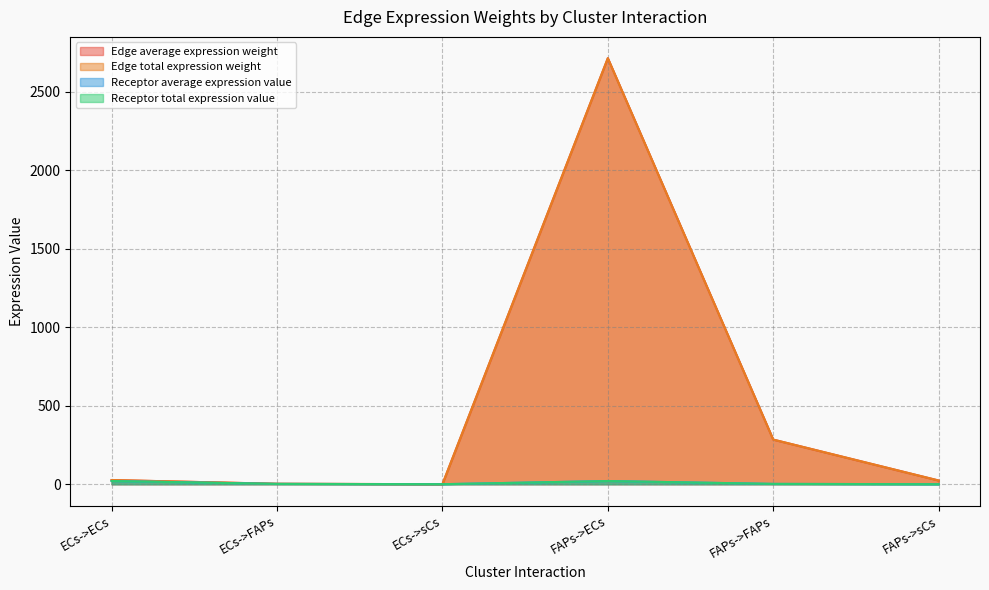

What is the difference between the second highest and second lowest values in the Receptor total expression value series?

20.2